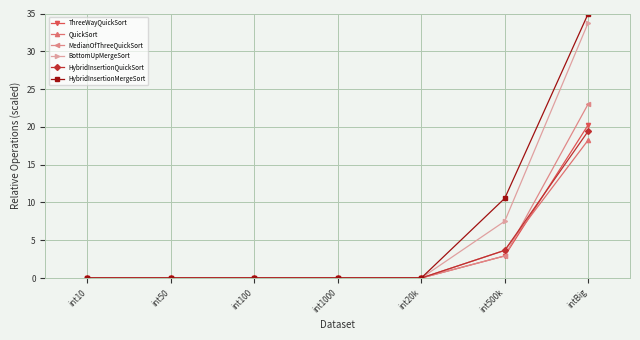

At which category is the sum across all series the highest?

intBig